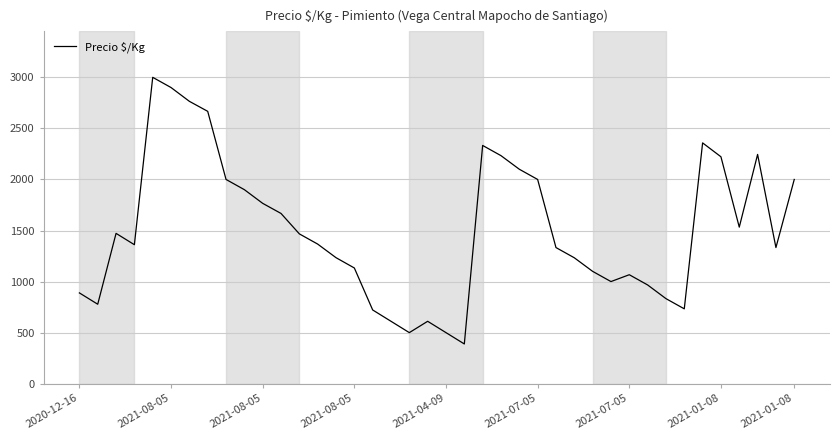

What is the difference between the maximum and minimum values?

2611